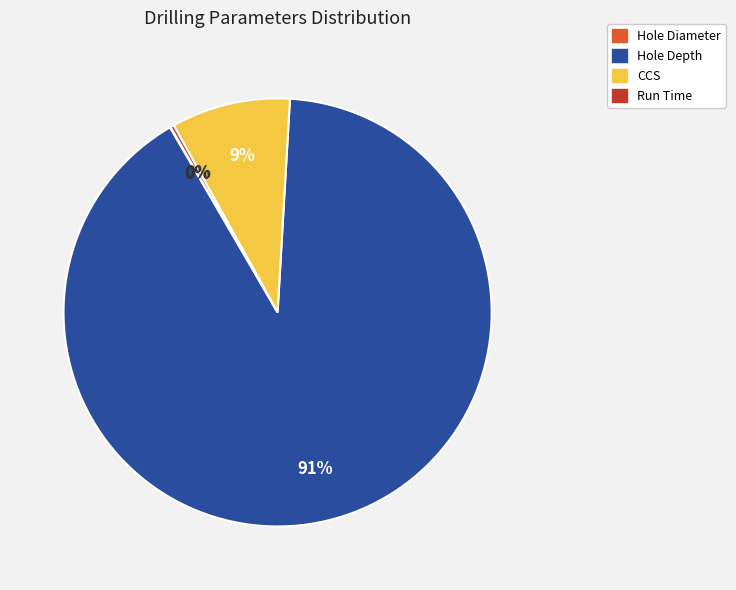

Which slice is the largest?

Hole Depth